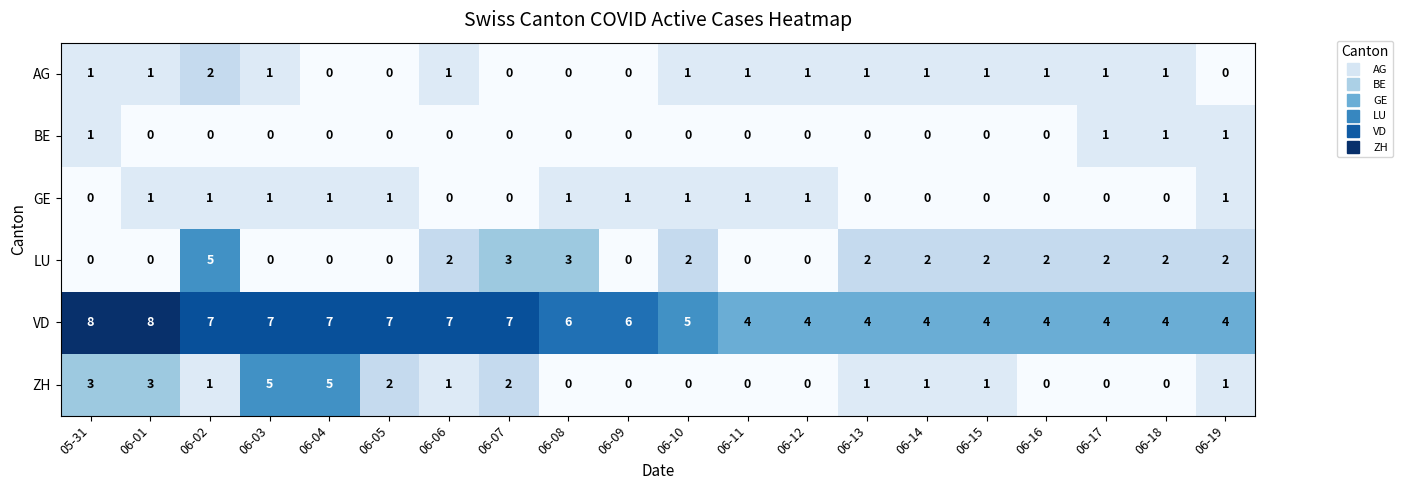

What is the average value of the VD series?

6